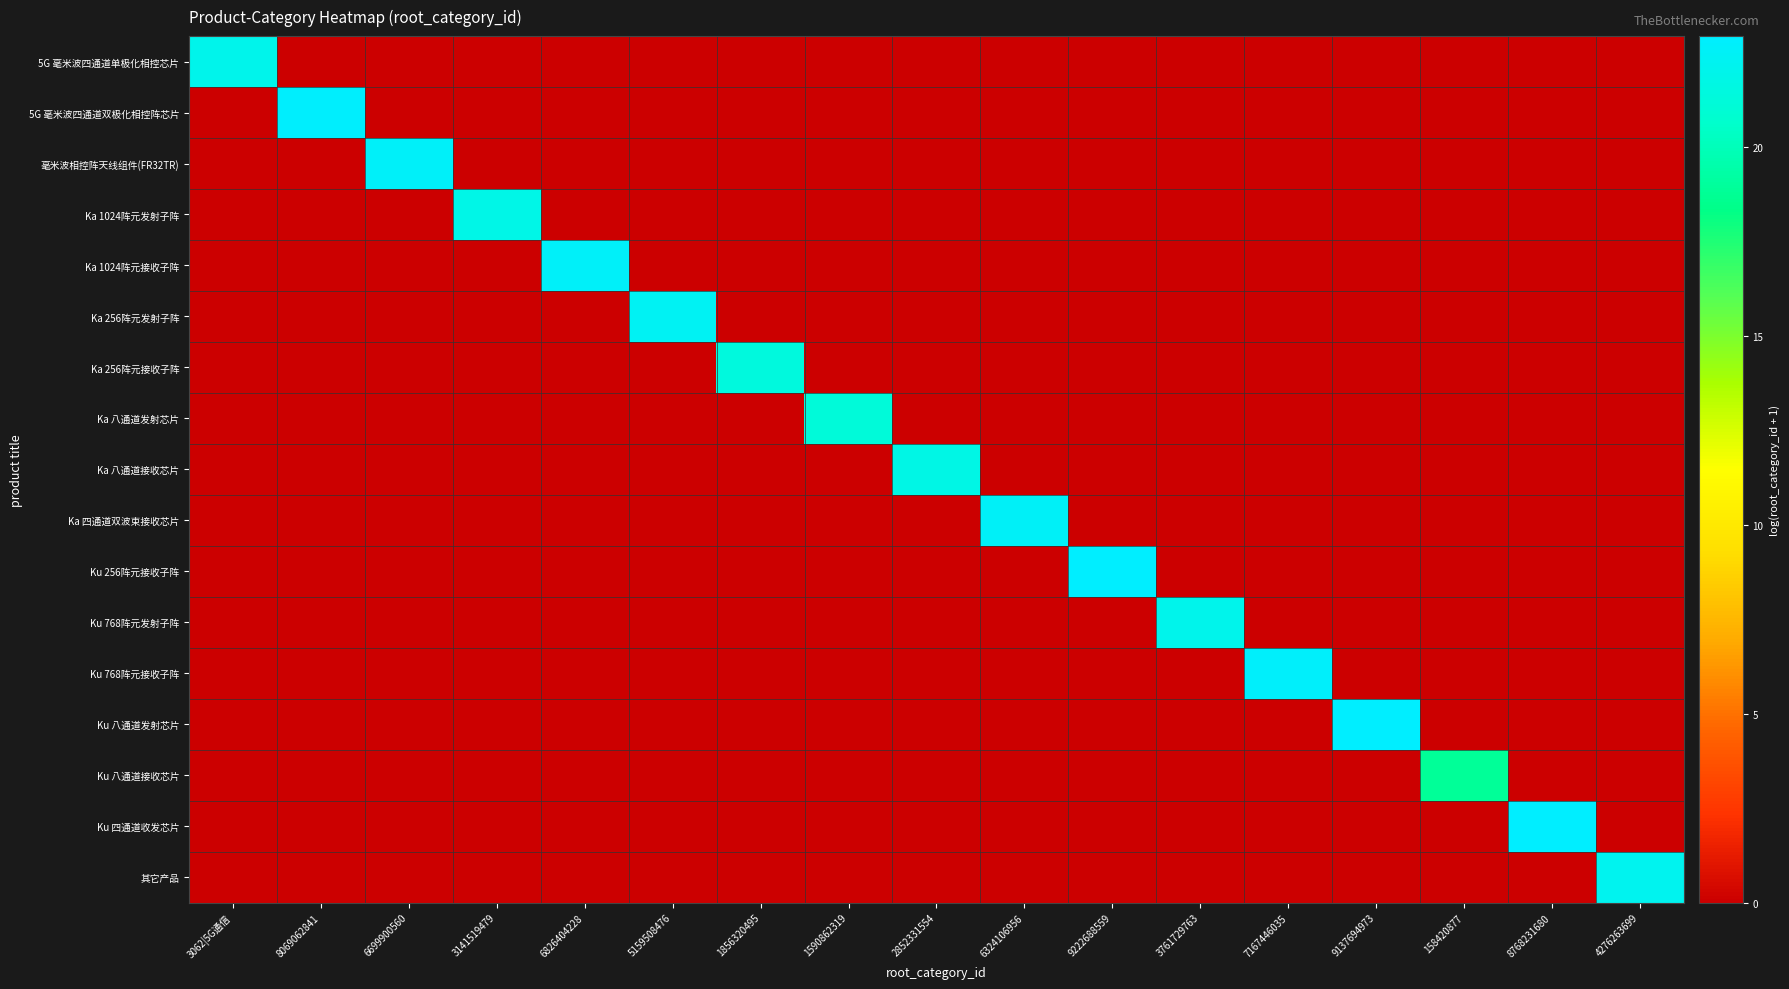

Reading left to right, transcribe all the data shown in this chart.

5G 毫米波四通道单极化相控芯片: 3062|5G通信=22.0	8069062841=0.0	6699900560=0.0	3141519479=0.0	6826404228=0.0	5159508476=0.0	1856320495=0.0	1590862319=0.0	2852331554=0.0	6324106956=0.0	9222688559=0.0	3761729763=0.0	7167446035=0.0	9137694973=0.0	158420877=0.0	8768231680=0.0	4276263699=0.0
5G 毫米波四通道双极化相控阵芯片: 3062|5G通信=0.0	8069062841=22.8	6699900560=0.0	3141519479=0.0	6826404228=0.0	5159508476=0.0	1856320495=0.0	1590862319=0.0	2852331554=0.0	6324106956=0.0	9222688559=0.0	3761729763=0.0	7167446035=0.0	9137694973=0.0	158420877=0.0	8768231680=0.0	4276263699=0.0
毫米波相控阵天线组件(FR32TR): 3062|5G通信=0.0	8069062841=0.0	6699900560=22.6	3141519479=0.0	6826404228=0.0	5159508476=0.0	1856320495=0.0	1590862319=0.0	2852331554=0.0	6324106956=0.0	9222688559=0.0	3761729763=0.0	7167446035=0.0	9137694973=0.0	158420877=0.0	8768231680=0.0	4276263699=0.0
Ka 1024阵元发射子阵: 3062|5G通信=0.0	8069062841=0.0	6699900560=0.0	3141519479=21.9	6826404228=0.0	5159508476=0.0	1856320495=0.0	1590862319=0.0	2852331554=0.0	6324106956=0.0	9222688559=0.0	3761729763=0.0	7167446035=0.0	9137694973=0.0	158420877=0.0	8768231680=0.0	4276263699=0.0
Ka 1024阵元接收子阵: 3062|5G通信=0.0	8069062841=0.0	6699900560=0.0	3141519479=0.0	6826404228=22.6	5159508476=0.0	1856320495=0.0	1590862319=0.0	2852331554=0.0	6324106956=0.0	9222688559=0.0	3761729763=0.0	7167446035=0.0	9137694973=0.0	158420877=0.0	8768231680=0.0	4276263699=0.0
Ka 256阵元发射子阵: 3062|5G通信=0.0	8069062841=0.0	6699900560=0.0	3141519479=0.0	6826404228=0.0	5159508476=22.4	1856320495=0.0	1590862319=0.0	2852331554=0.0	6324106956=0.0	9222688559=0.0	3761729763=0.0	7167446035=0.0	9137694973=0.0	158420877=0.0	8768231680=0.0	4276263699=0.0
Ka 256阵元接收子阵: 3062|5G通信=0.0	8069062841=0.0	6699900560=0.0	3141519479=0.0	6826404228=0.0	5159508476=0.0	1856320495=21.3	1590862319=0.0	2852331554=0.0	6324106956=0.0	9222688559=0.0	3761729763=0.0	7167446035=0.0	9137694973=0.0	158420877=0.0	8768231680=0.0	4276263699=0.0
Ka 八通道发射芯片: 3062|5G通信=0.0	8069062841=0.0	6699900560=0.0	3141519479=0.0	6826404228=0.0	5159508476=0.0	1856320495=0.0	1590862319=21.2	2852331554=0.0	6324106956=0.0	9222688559=0.0	3761729763=0.0	7167446035=0.0	9137694973=0.0	158420877=0.0	8768231680=0.0	4276263699=0.0
Ka 八通道接收芯片: 3062|5G通信=0.0	8069062841=0.0	6699900560=0.0	3141519479=0.0	6826404228=0.0	5159508476=0.0	1856320495=0.0	1590862319=0.0	2852331554=21.8	6324106956=0.0	9222688559=0.0	3761729763=0.0	7167446035=0.0	9137694973=0.0	158420877=0.0	8768231680=0.0	4276263699=0.0
Ka 四通道双波束接收芯片: 3062|5G通信=0.0	8069062841=0.0	6699900560=0.0	3141519479=0.0	6826404228=0.0	5159508476=0.0	1856320495=0.0	1590862319=0.0	2852331554=0.0	6324106956=22.6	9222688559=0.0	3761729763=0.0	7167446035=0.0	9137694973=0.0	158420877=0.0	8768231680=0.0	4276263699=0.0
Ku 256阵元接收子阵: 3062|5G通信=0.0	8069062841=0.0	6699900560=0.0	3141519479=0.0	6826404228=0.0	5159508476=0.0	1856320495=0.0	1590862319=0.0	2852331554=0.0	6324106956=0.0	9222688559=22.9	3761729763=0.0	7167446035=0.0	9137694973=0.0	158420877=0.0	8768231680=0.0	4276263699=0.0
Ku 768阵元发射子阵: 3062|5G通信=0.0	8069062841=0.0	6699900560=0.0	3141519479=0.0	6826404228=0.0	5159508476=0.0	1856320495=0.0	1590862319=0.0	2852331554=0.0	6324106956=0.0	9222688559=0.0	3761729763=22.0	7167446035=0.0	9137694973=0.0	158420877=0.0	8768231680=0.0	4276263699=0.0
Ku 768阵元接收子阵: 3062|5G通信=0.0	8069062841=0.0	6699900560=0.0	3141519479=0.0	6826404228=0.0	5159508476=0.0	1856320495=0.0	1590862319=0.0	2852331554=0.0	6324106956=0.0	9222688559=0.0	3761729763=0.0	7167446035=22.7	9137694973=0.0	158420877=0.0	8768231680=0.0	4276263699=0.0
Ku 八通道发射芯片: 3062|5G通信=0.0	8069062841=0.0	6699900560=0.0	3141519479=0.0	6826404228=0.0	5159508476=0.0	1856320495=0.0	1590862319=0.0	2852331554=0.0	6324106956=0.0	9222688559=0.0	3761729763=0.0	7167446035=0.0	9137694973=22.9	158420877=0.0	8768231680=0.0	4276263699=0.0
Ku 八通道接收芯片: 3062|5G通信=0.0	8069062841=0.0	6699900560=0.0	3141519479=0.0	6826404228=0.0	5159508476=0.0	1856320495=0.0	1590862319=0.0	2852331554=0.0	6324106956=0.0	9222688559=0.0	3761729763=0.0	7167446035=0.0	9137694973=0.0	158420877=18.9	8768231680=0.0	4276263699=0.0
Ku 四通道收发芯片: 3062|5G通信=0.0	8069062841=0.0	6699900560=0.0	3141519479=0.0	6826404228=0.0	5159508476=0.0	1856320495=0.0	1590862319=0.0	2852331554=0.0	6324106956=0.0	9222688559=0.0	3761729763=0.0	7167446035=0.0	9137694973=0.0	158420877=0.0	8768231680=22.9	4276263699=0.0
其它产品: 3062|5G通信=0.0	8069062841=0.0	6699900560=0.0	3141519479=0.0	6826404228=0.0	5159508476=0.0	1856320495=0.0	1590862319=0.0	2852331554=0.0	6324106956=0.0	9222688559=0.0	3761729763=0.0	7167446035=0.0	9137694973=0.0	158420877=0.0	8768231680=0.0	4276263699=22.2